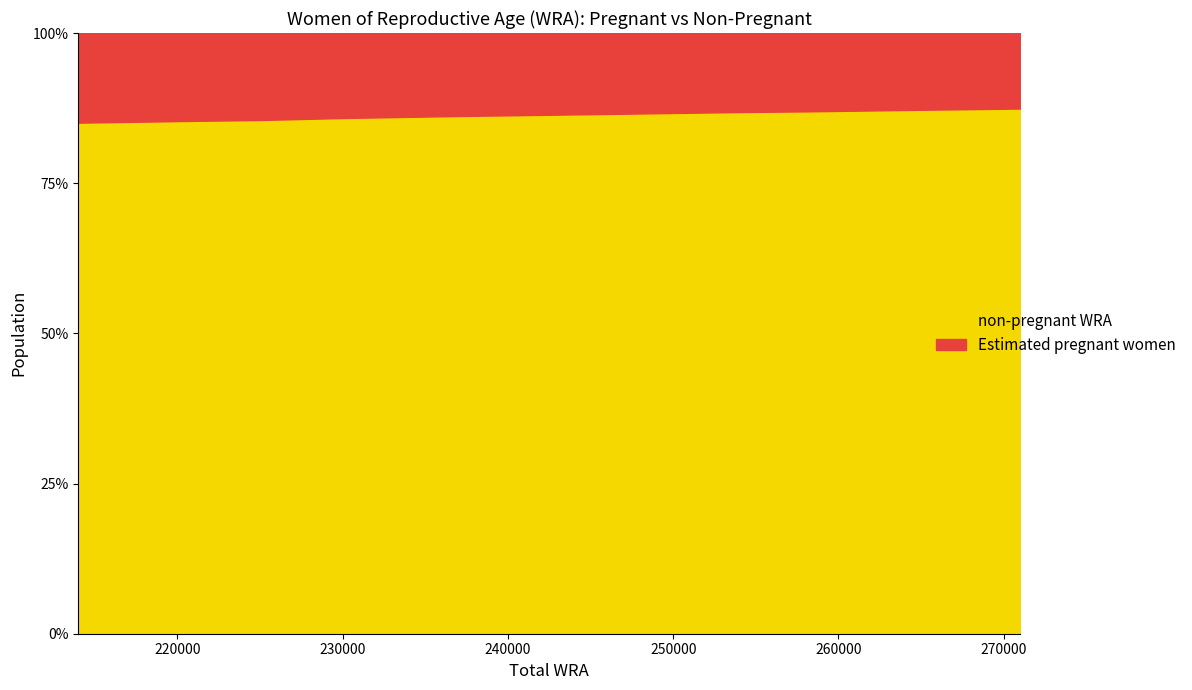

Which category has the highest value in the non-pregnant WRA series?

271000